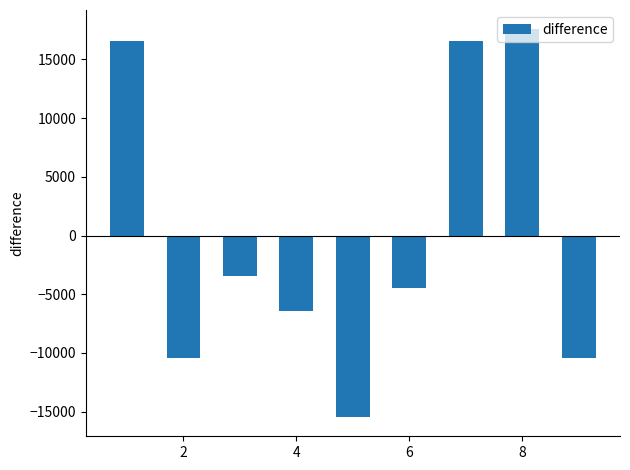

What is the difference between the maximum and minimum values?

33000.0